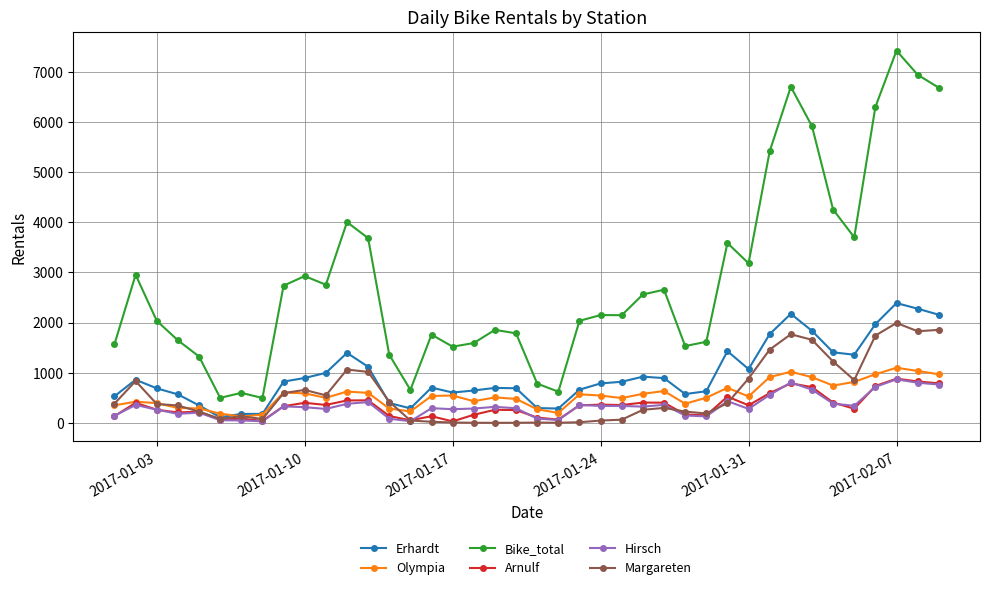

Which series has the largest total across all categories?

Bike_total